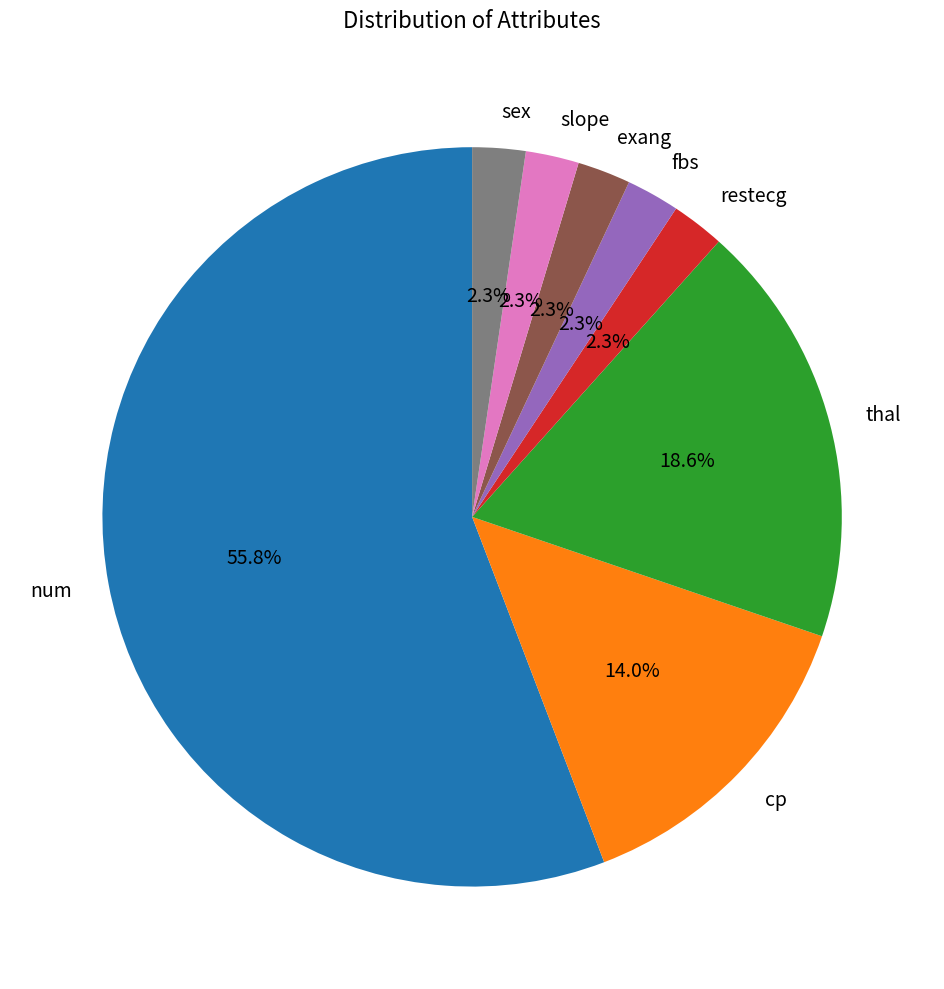

Approximately how many times larger is the value at thal compared to num?

0.3